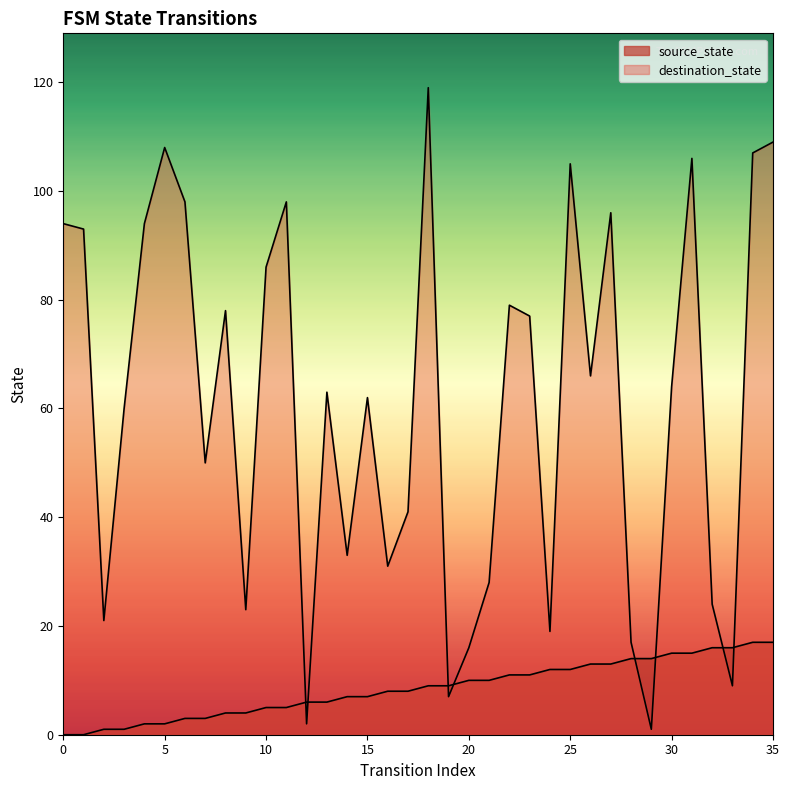

How many distinct data groups are displayed?

2